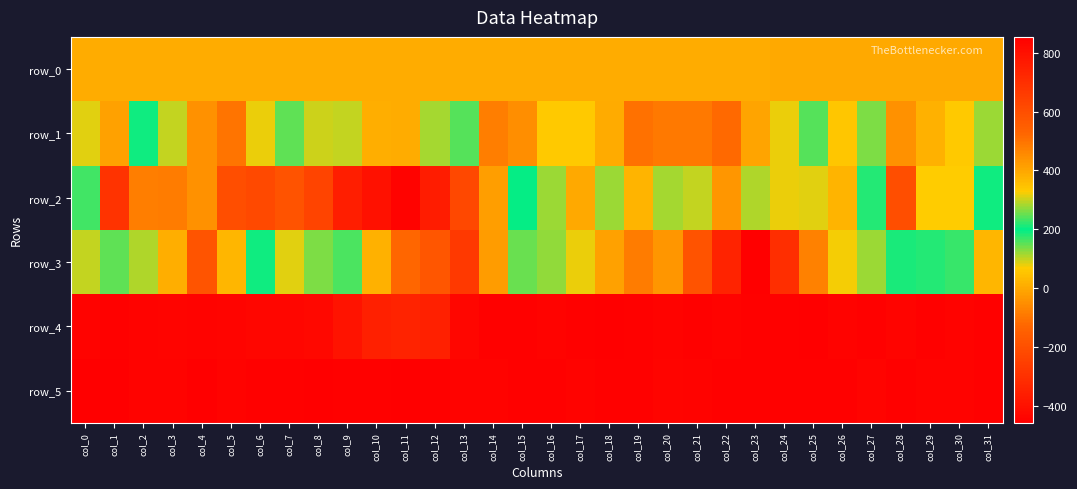

What is the difference between the second highest and second lowest values in the row_0 series?

1.3